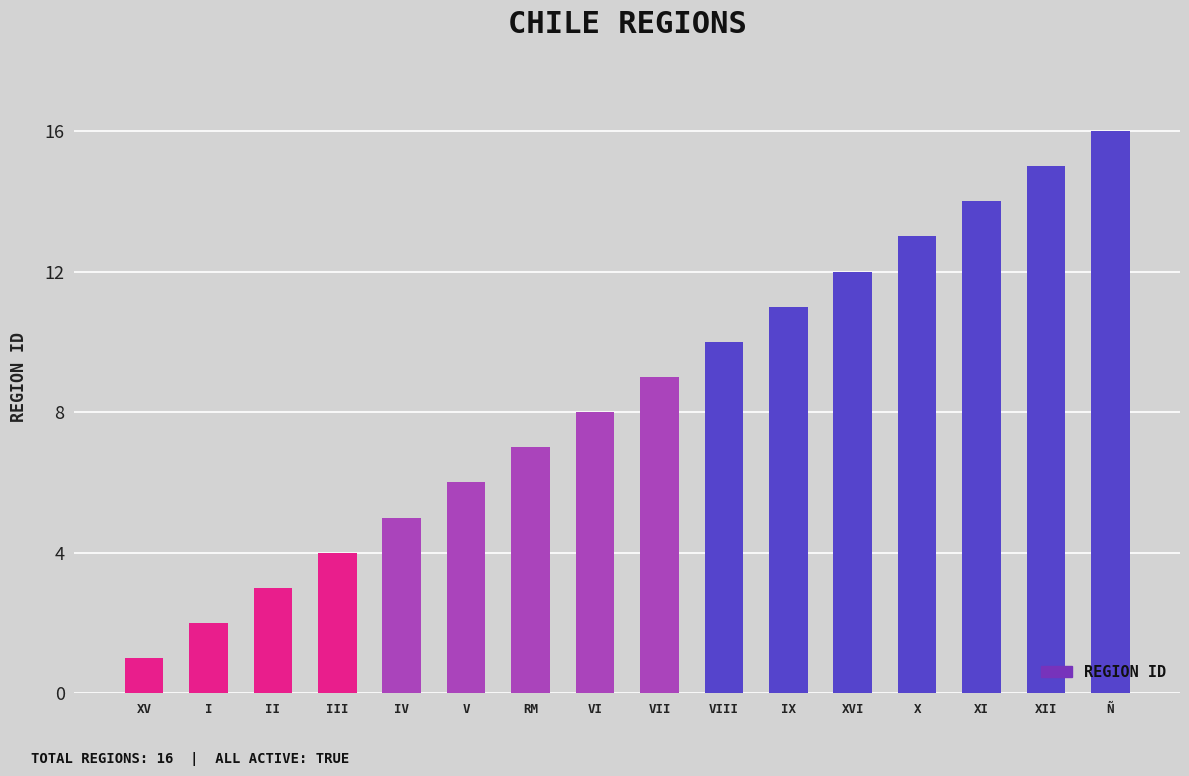

What is the smallest value displayed?

1